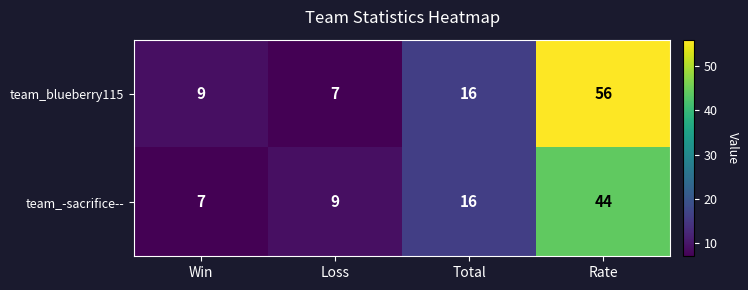

At which label is team_blueberry115 closest to 31?

Total